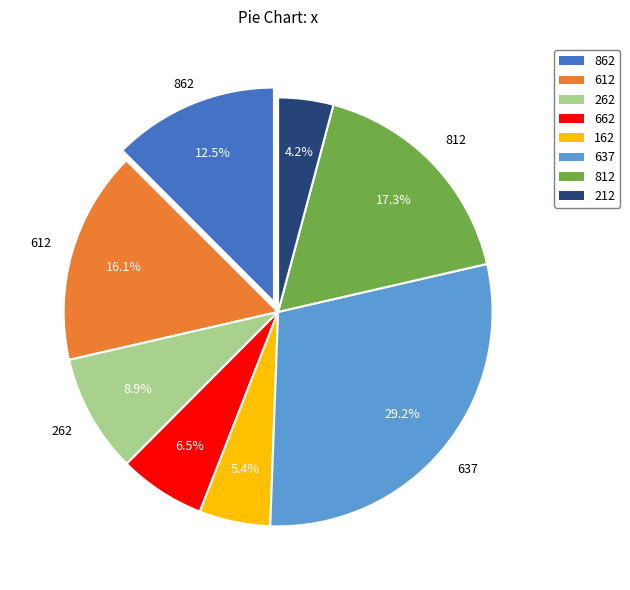

Which category has the smallest portion of the pie?

212